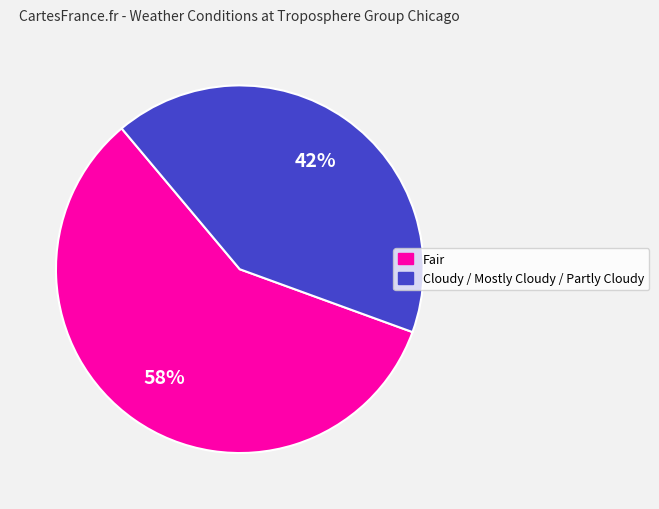

Between Fair and Cloudy / Mostly Cloudy / Partly Cloudy, which is larger?

Fair